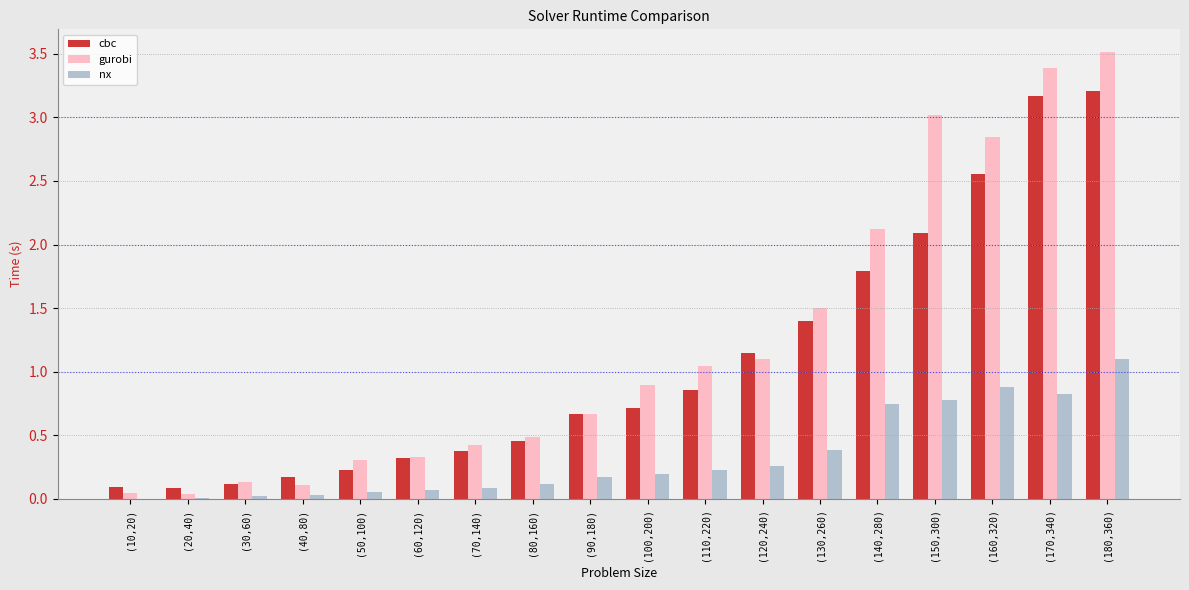

Between (170,340) and (180,360), which series saw the biggest shift?

nx